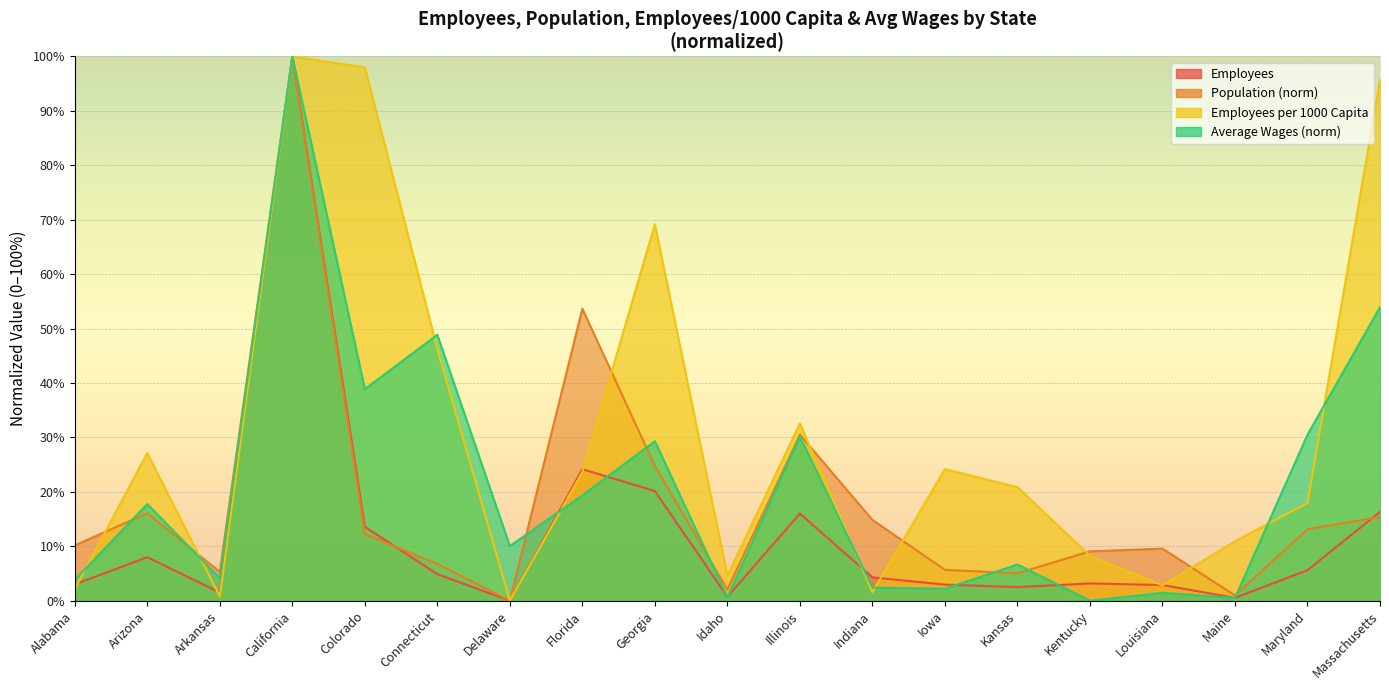

Reading left to right, transcribe all the data shown in this chart.

Employees: Alabama=3.0	Arizona=8.0	Arkansas=1.5	California=100.0	Colorado=13.6	Connecticut=4.9	Delaware=0.0	Florida=24.2	Georgia=20.1	Idaho=0.7	Illinois=16.0	Indiana=4.3	Iowa=3.0	Kansas=2.5	Kentucky=3.2	Louisiana=2.9	Maine=0.5	Maryland=5.6	Massachusetts=16.3
Population: Alabama=10.2	Arizona=16.1	Arkansas=5.3	California=100.0	Colorado=12.3	Connecticut=6.8	Delaware=0.0	Florida=53.6	Georgia=24.8	Idaho=2.0	Illinois=30.5	Indiana=14.8	Iowa=5.7	Kansas=5.0	Kentucky=9.1	Louisiana=9.6	Maine=1.0	Maryland=13.2	Massachusetts=15.4
Employees per 1000 Capita: Alabama=2.1	Arizona=27.1	Arkansas=0.8	California=100.0	Colorado=98.0	Connecticut=46.3	Delaware=0.0	Florida=23.6	Georgia=69.2	Idaho=4.6	Illinois=32.6	Indiana=1.6	Iowa=24.2	Kansas=20.9	Kentucky=8.2	Louisiana=2.8	Maine=10.9	Maryland=17.9	Massachusetts=95.7
Average Wages: Alabama=3.8	Arizona=17.7	Arkansas=4.1	California=100.0	Colorado=38.9	Connecticut=48.9	Delaware=10.0	Florida=19.4	Georgia=29.3	Idaho=0.6	Illinois=30.2	Indiana=2.4	Iowa=2.2	Kansas=6.7	Kentucky=0.0	Louisiana=1.4	Maine=0.5	Maryland=30.5	Massachusetts=53.9